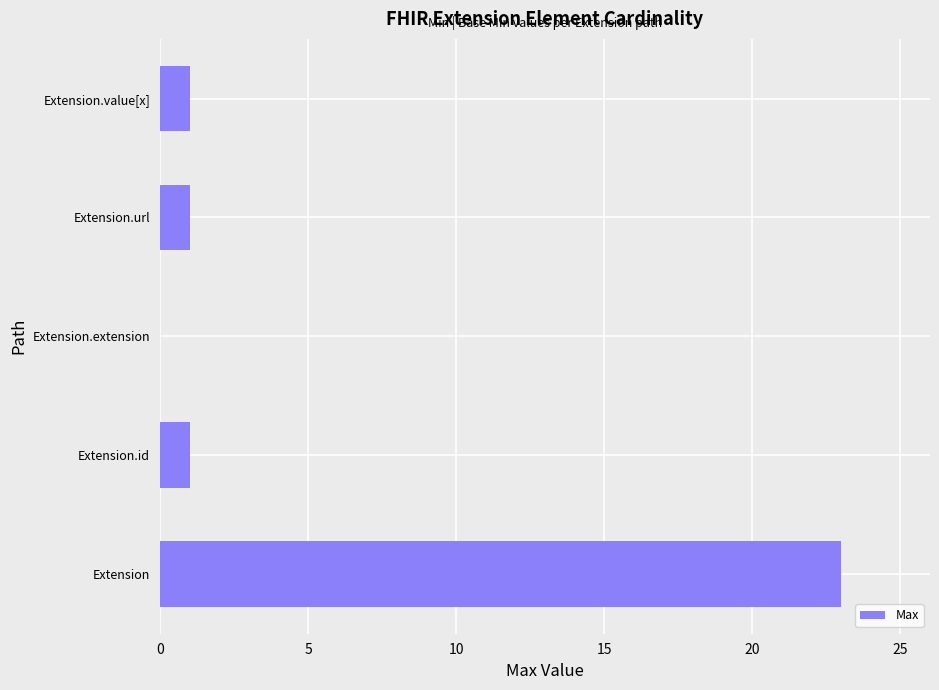

The value at Extension.id is 1. True or false?

True